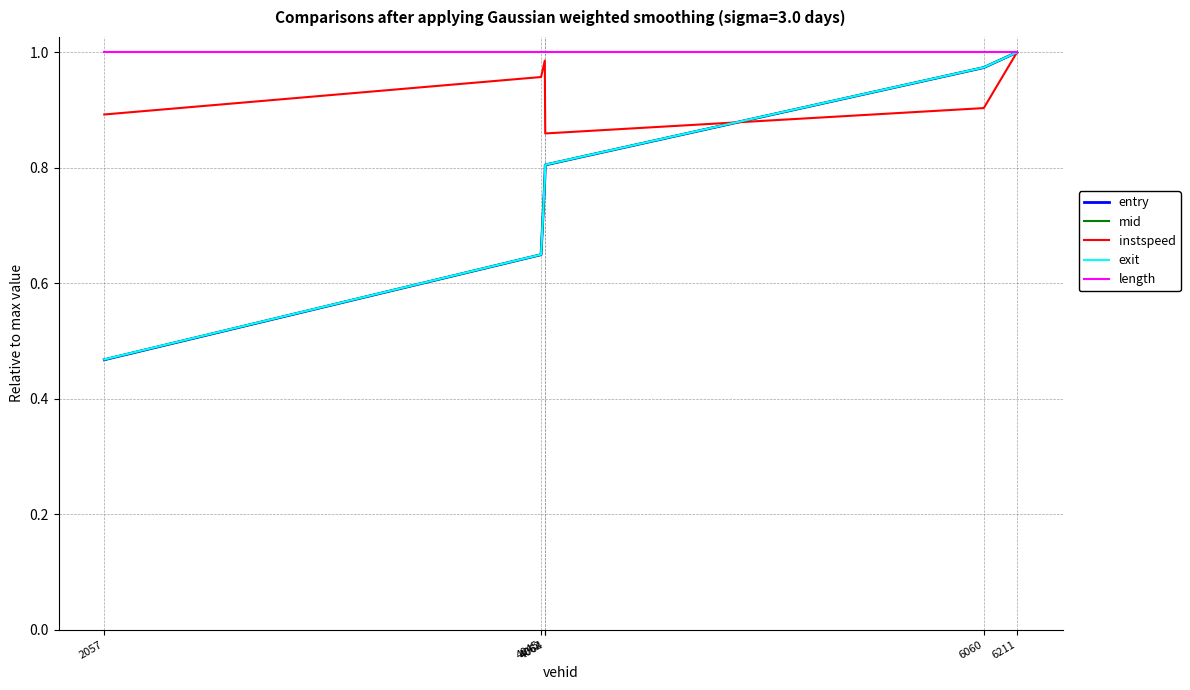

What is the sum of the exit values at 6211 and 4062?

1.8